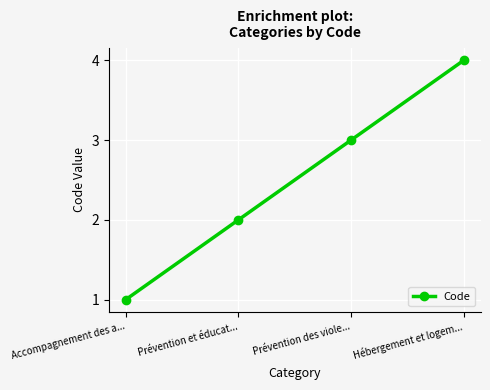

Is it true that the value at Prévention et éducat... is 2?

True